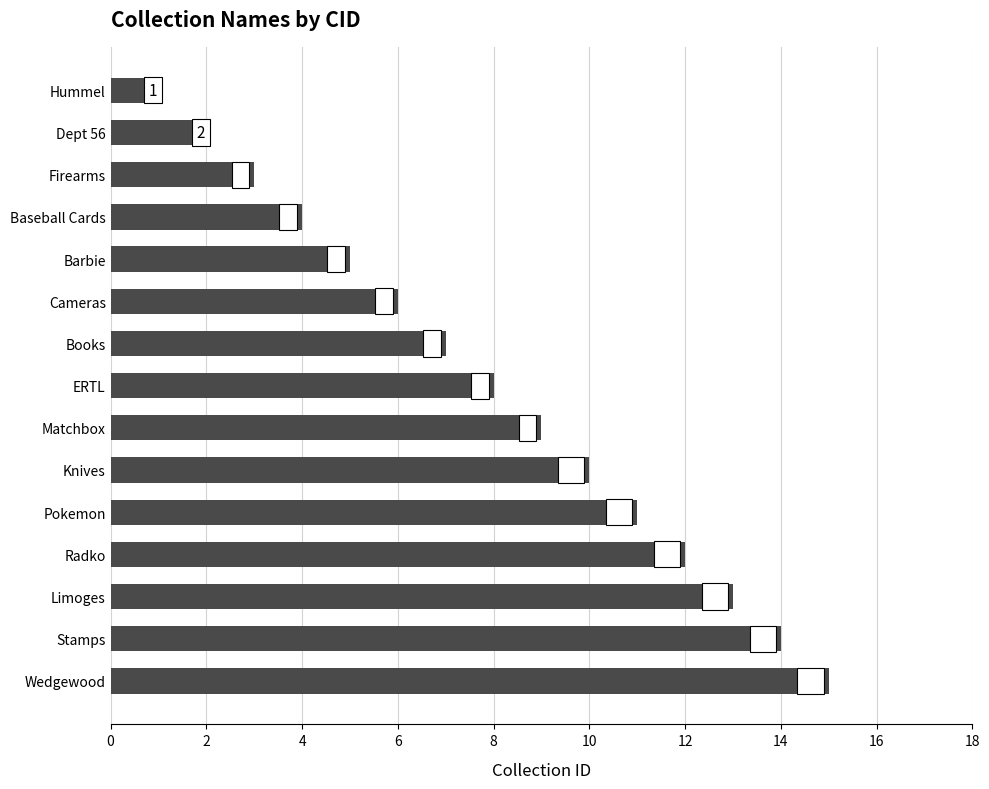

Rank the categories by value from lowest to highest.

Hummel, Dept 56, Firearms, Baseball Cards, Barbie, Cameras, Books, ERTL, Matchbox, Knives, Pokemon, Radko, Limoges, Stamps, Wedgewood